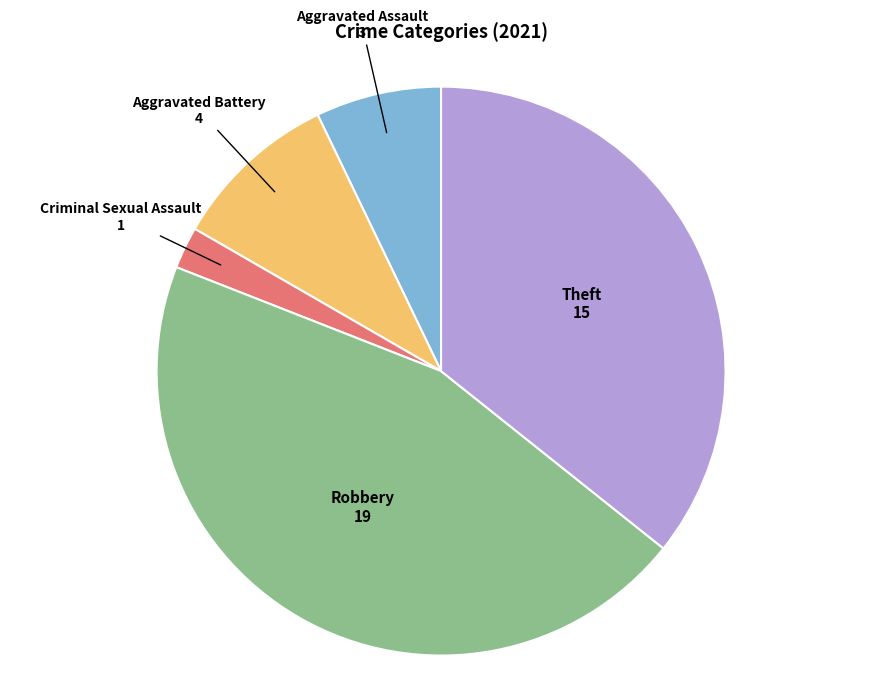

Is there a majority slice in this chart?

No